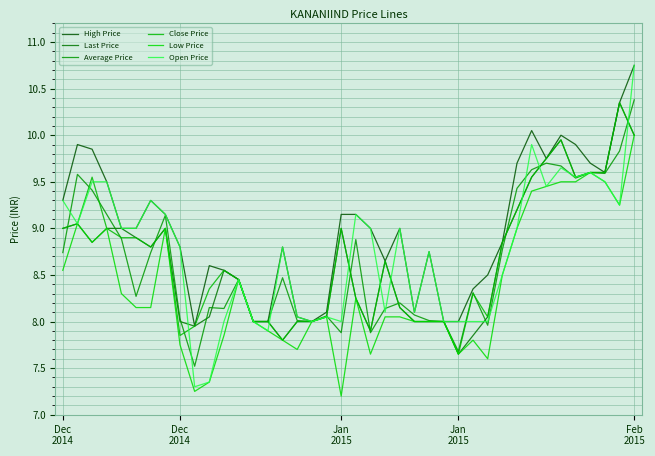

What are all the series names shown in the legend?

High Price, Last Price, Average Price, Close Price, Low Price, Open Price